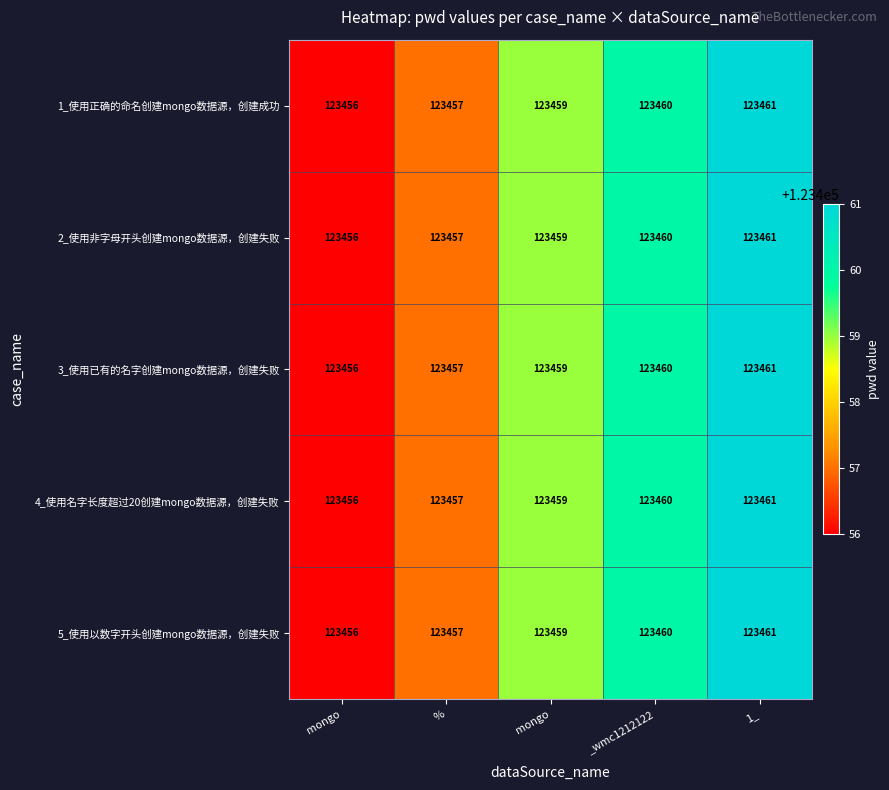

What is the maximum value shown in the chart?

123461